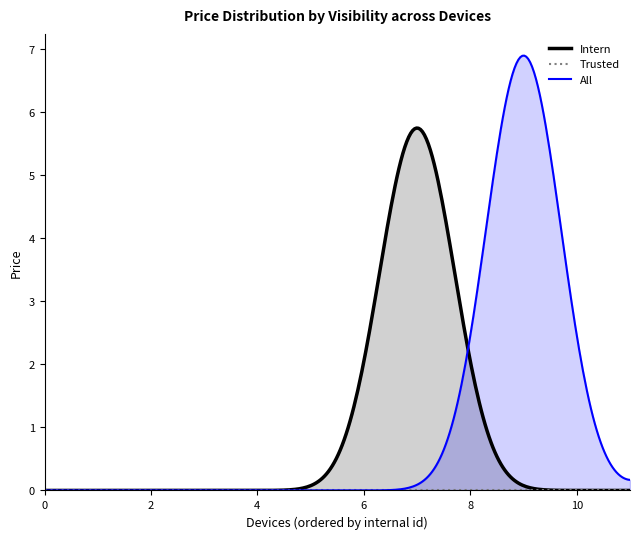

What is the maximum value for All?

6.9